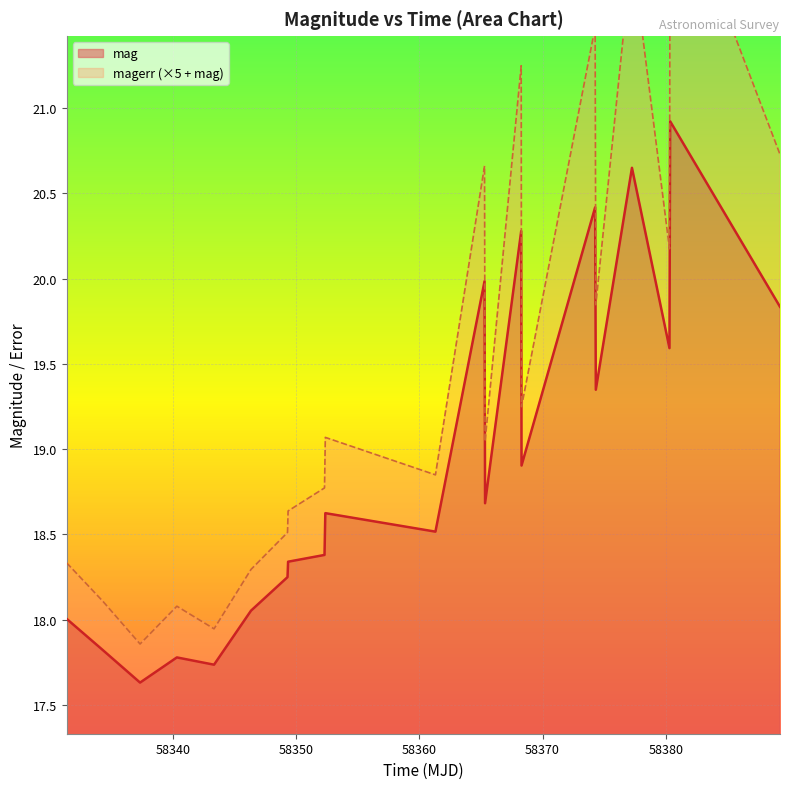

True or false: the data shows 6.6 at 20.

False